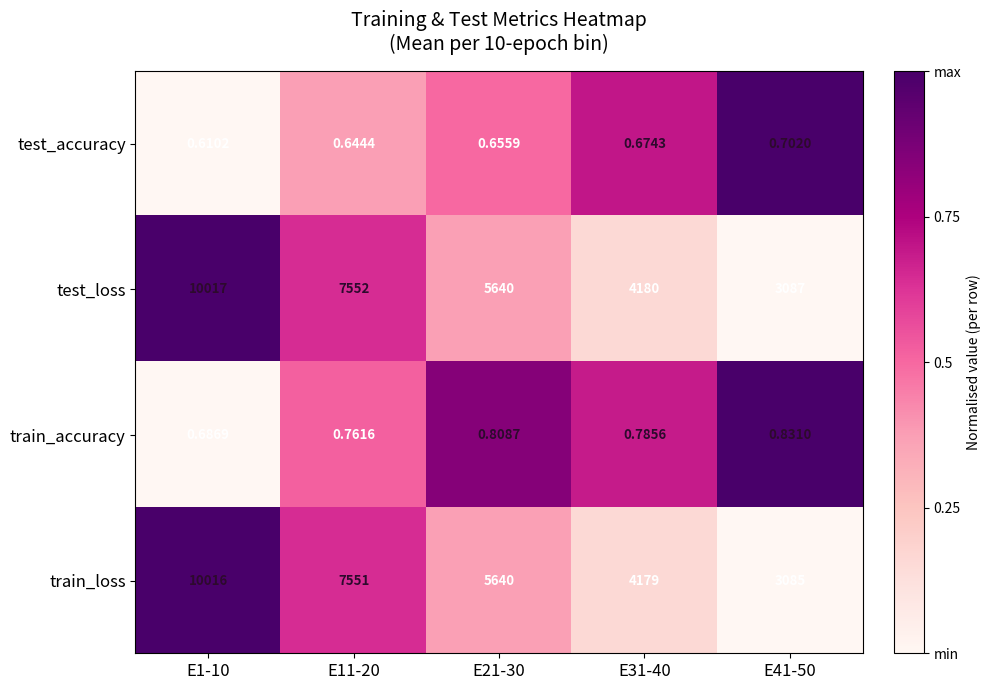

Rank the series at E41-50 from lowest to highest value.

test_accuracy, train_accuracy, train_loss, test_loss